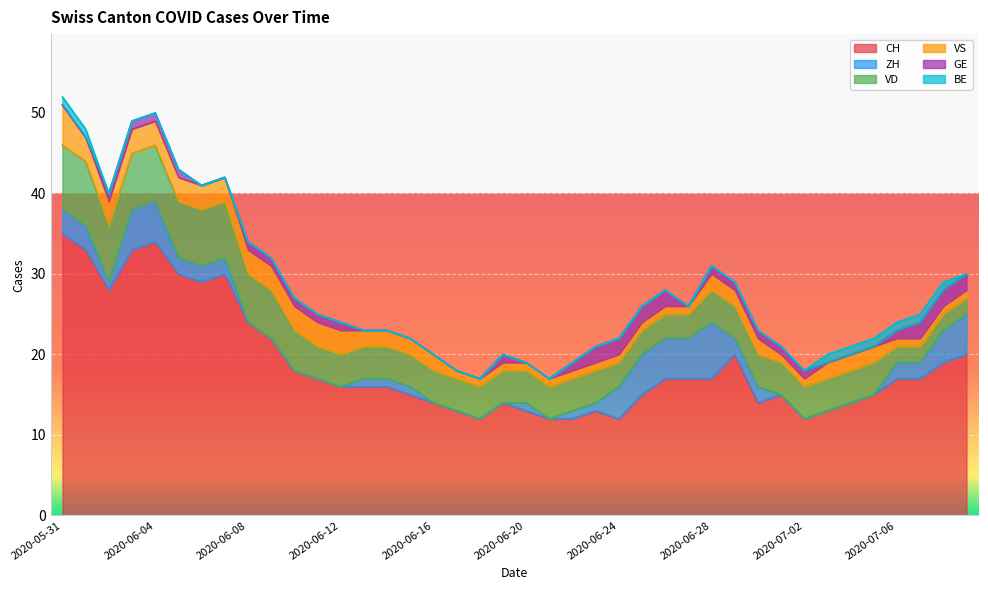

Does the chart display data point markers on the line(s)?

No